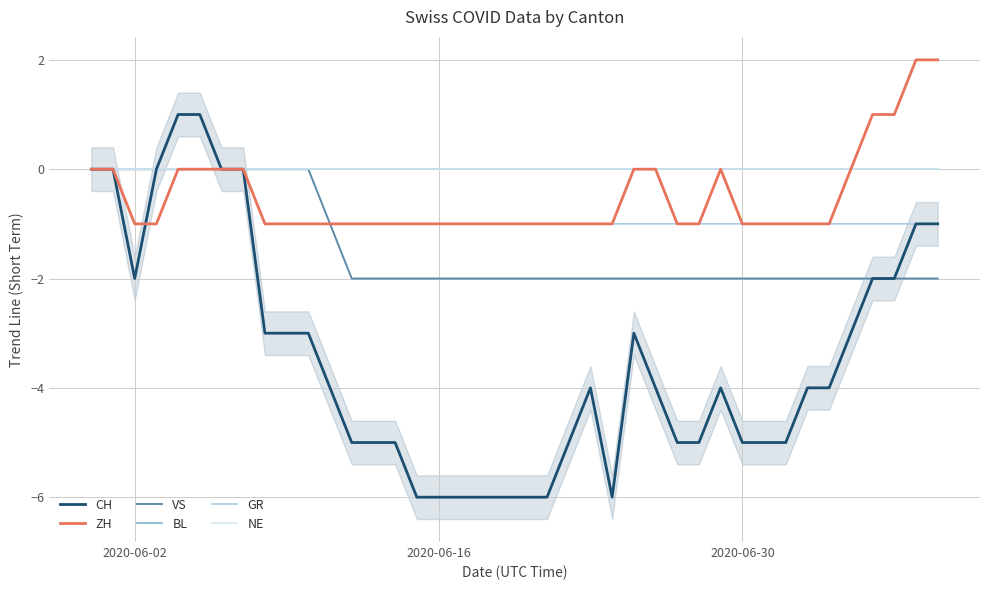

True or false: BL has more than 2 points higher than both neighbors.

False